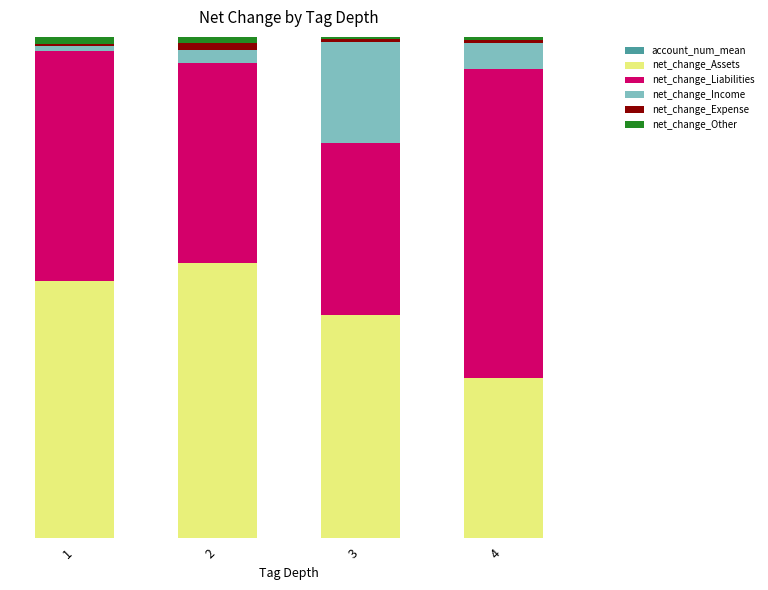

Does the chart contain stacked bars?

Yes